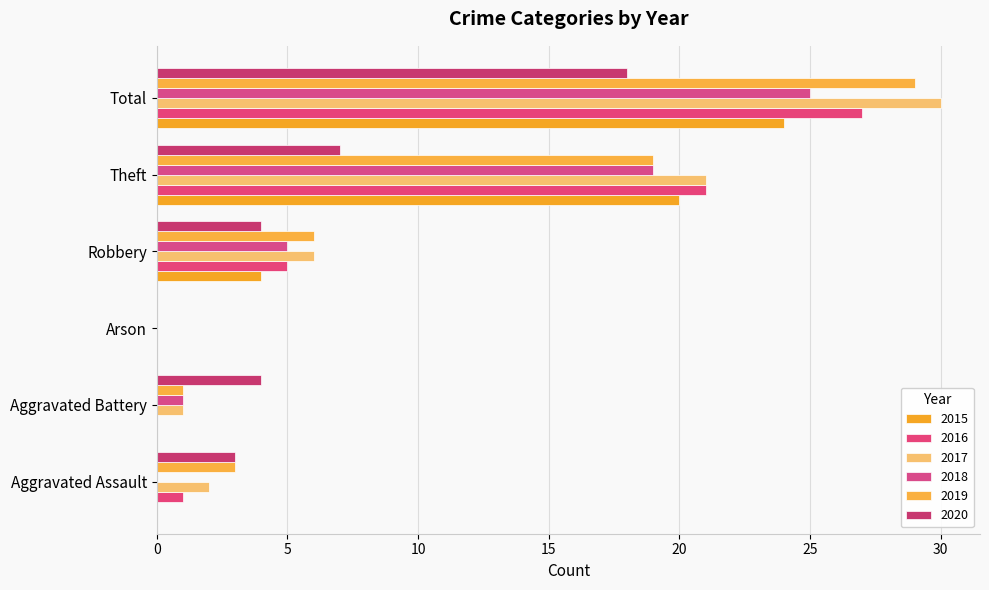

What are all the series names shown in the legend?

2015, 2016, 2017, 2018, 2019, 2020